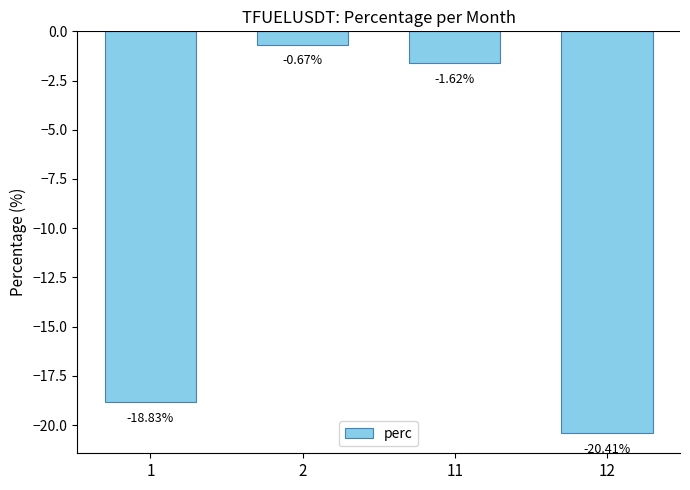

At which label does the data first exceed -1?

2